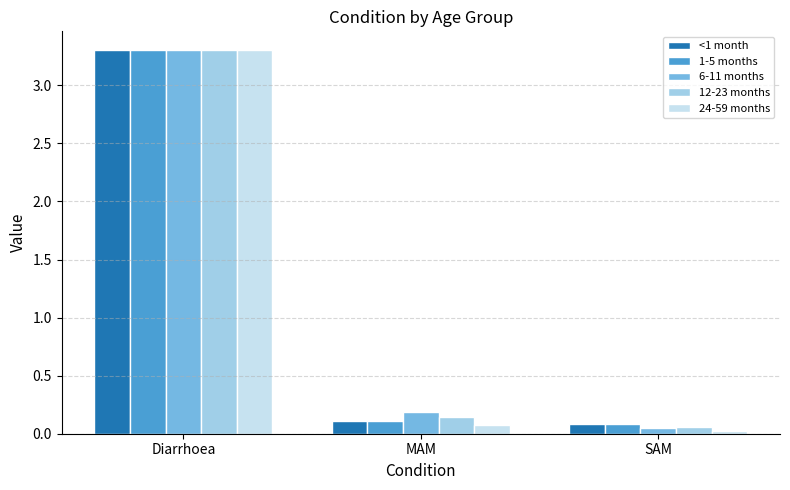

How many bars are there in each group?

5